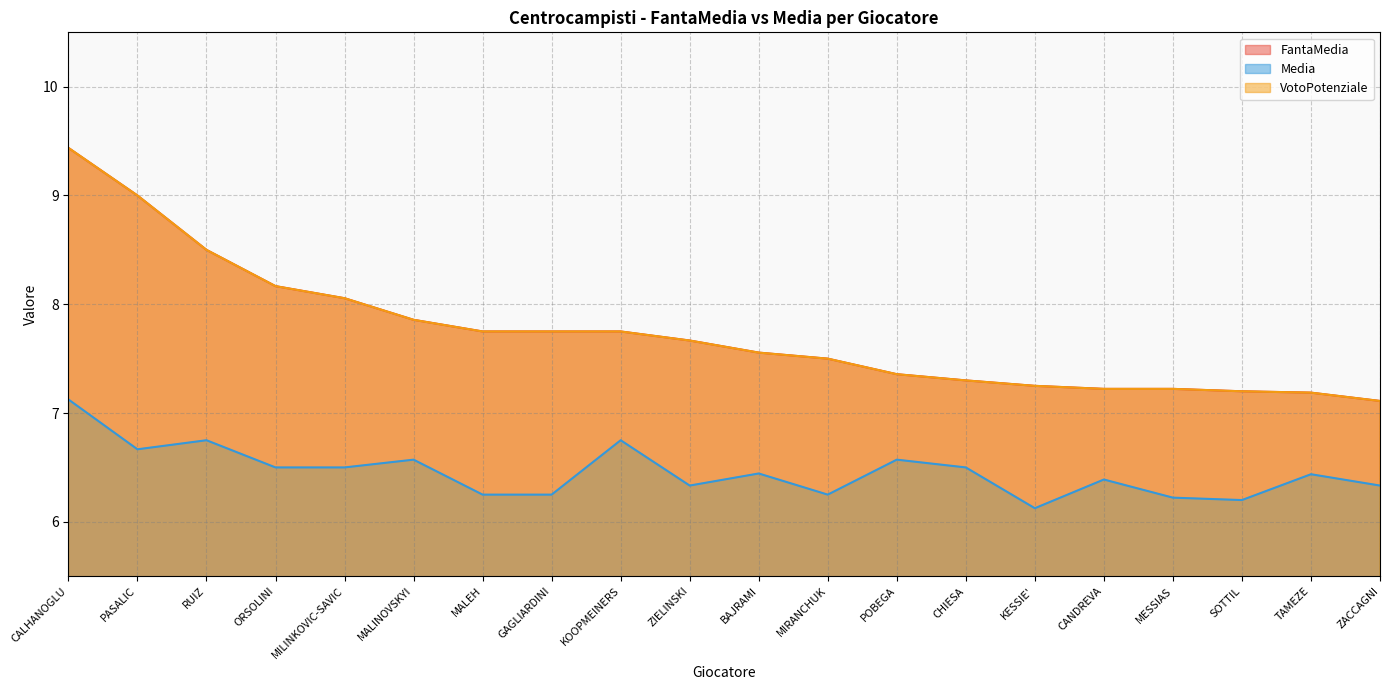

True or false: FantaMedia and Media intersect in this chart.

False